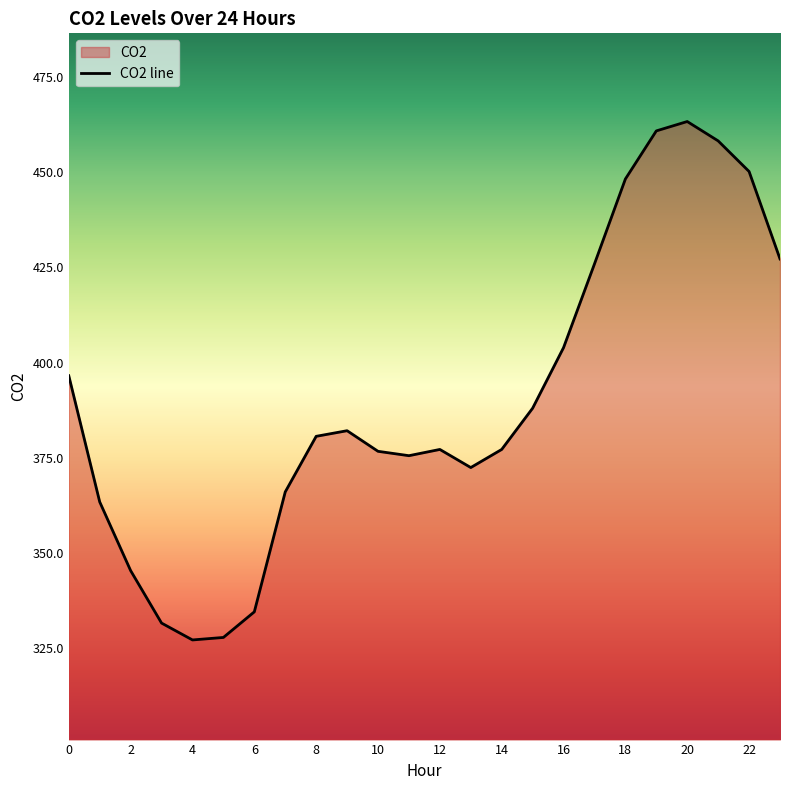

Does the chart have visible grid lines?

No